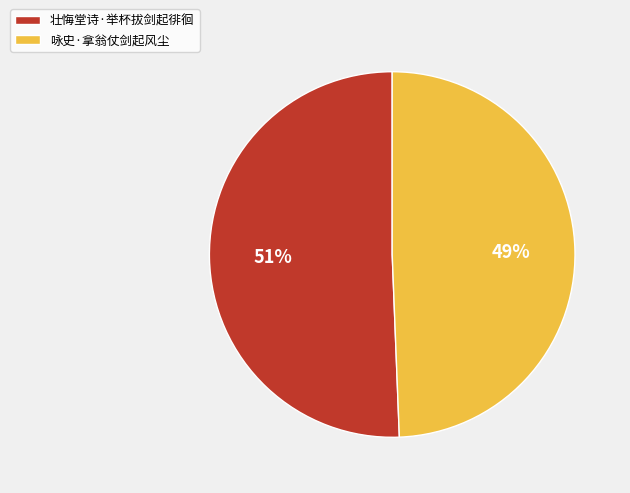

Do 壮悔堂诗·举杯拔剑起徘徊 and 咏史·拿翁仗剑起风尘 together represent more than half of the pie?

Yes